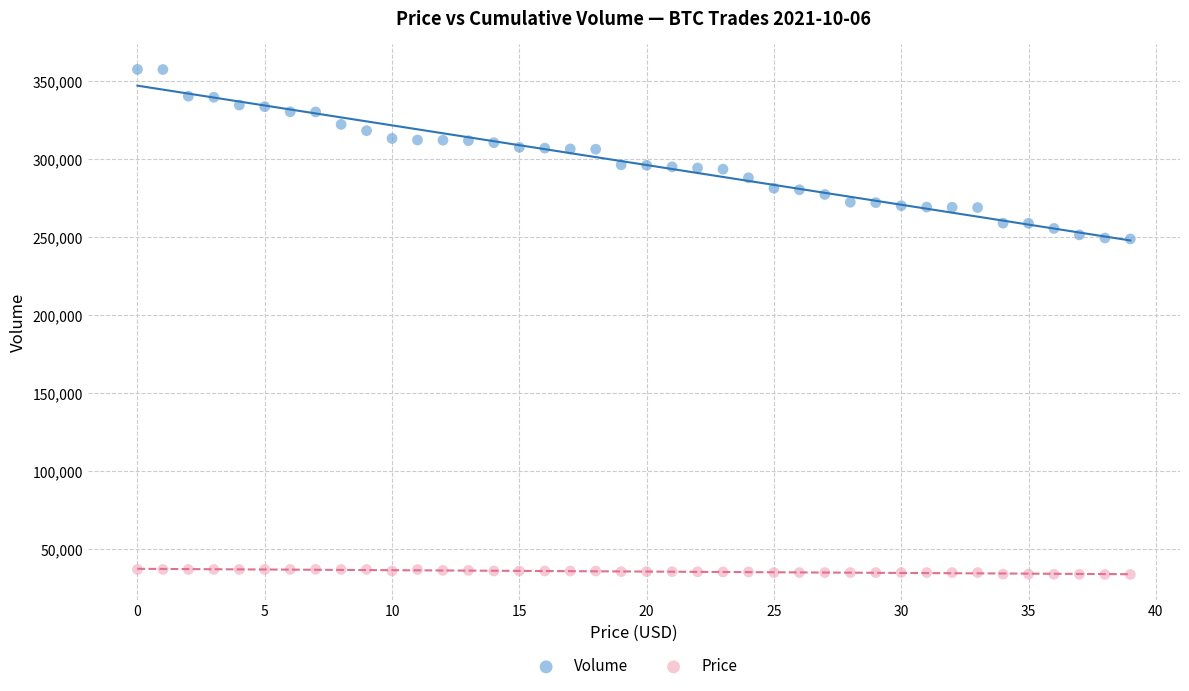

Which series contains the lowest Y value?

Price